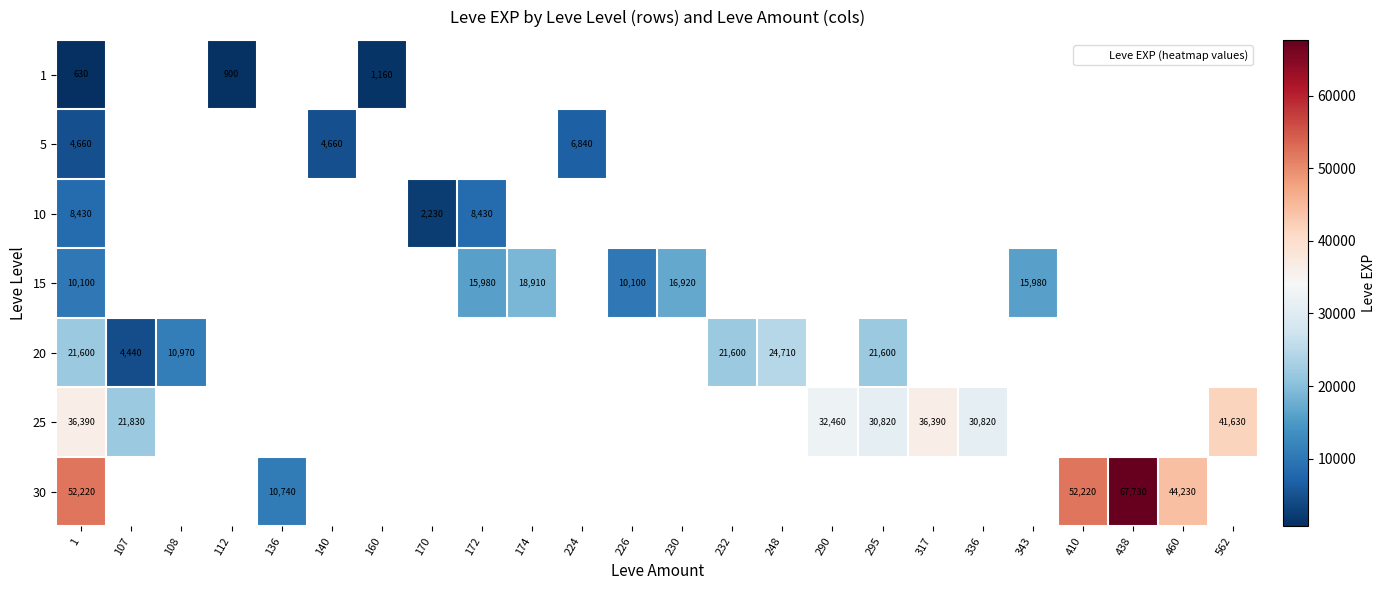

What is the approximate value of 5 at 224?

6840.0